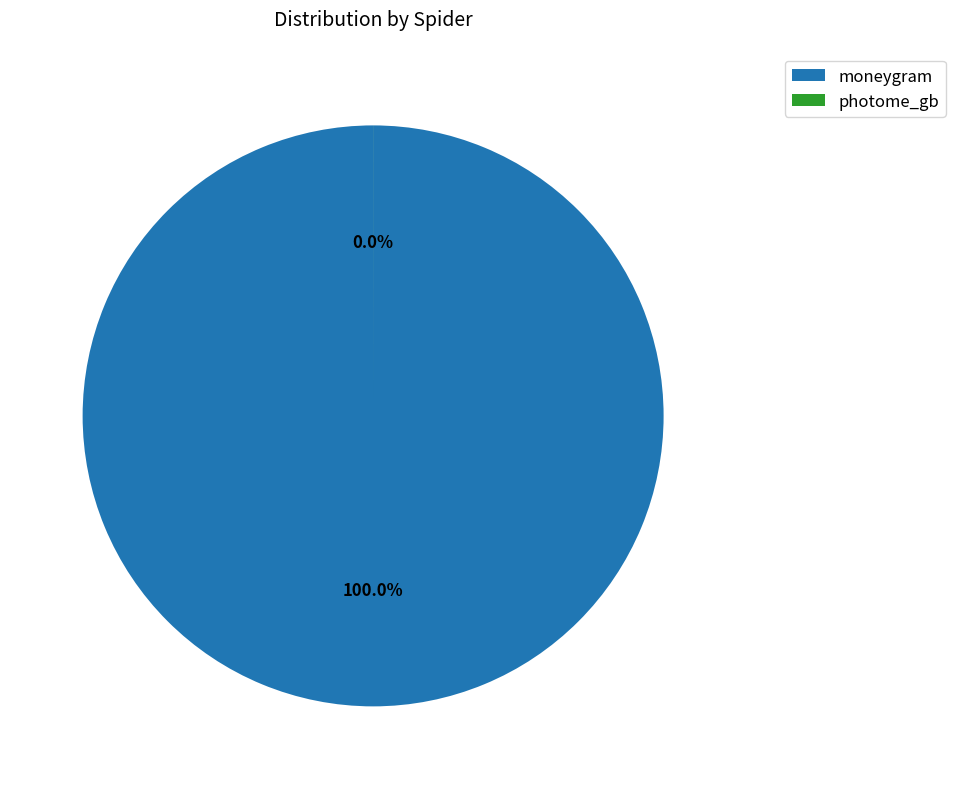

Is moneygram the majority of the pie?

Yes